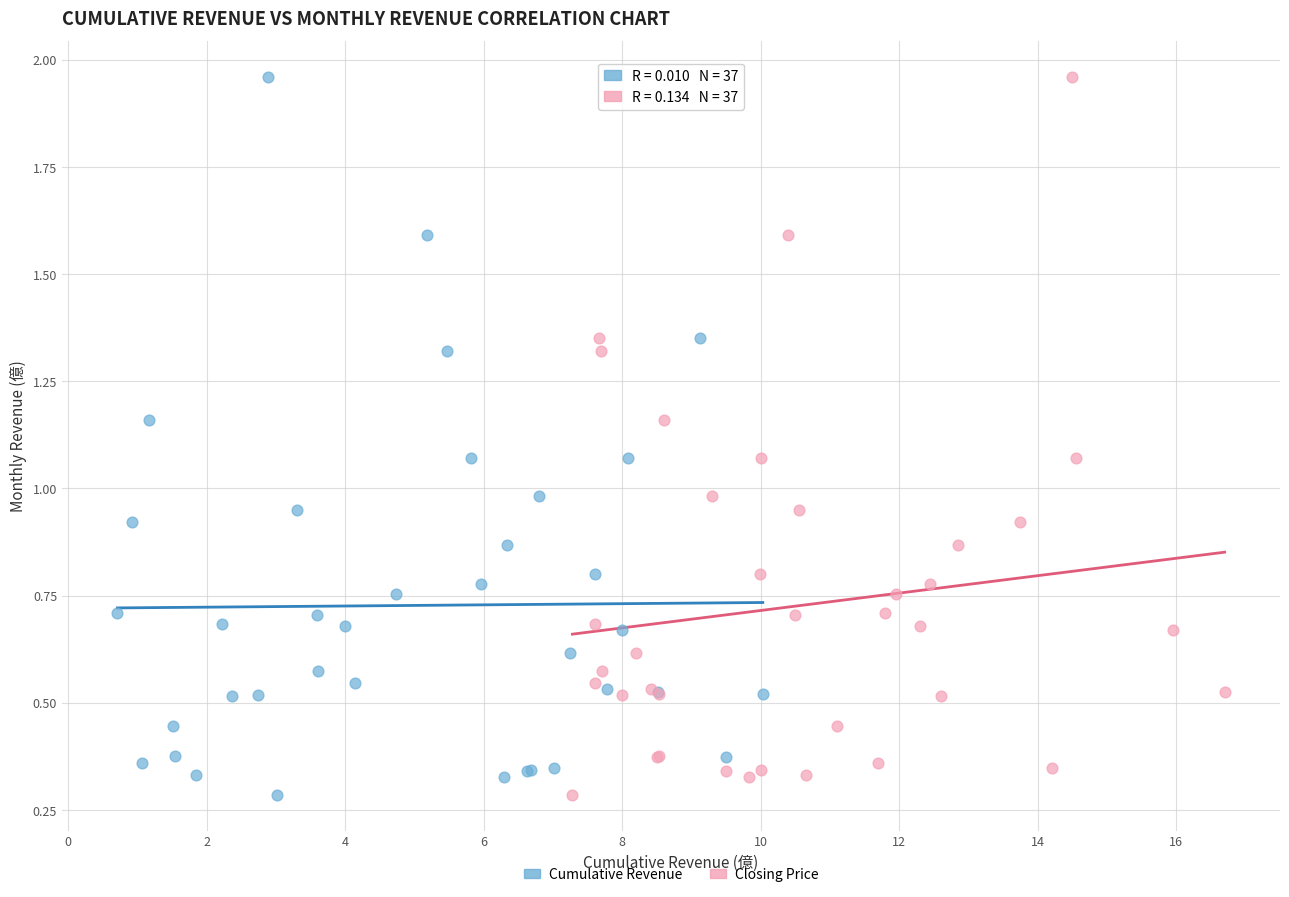

What are all the series names shown in the legend?

Cumulative Revenue, Closing Price